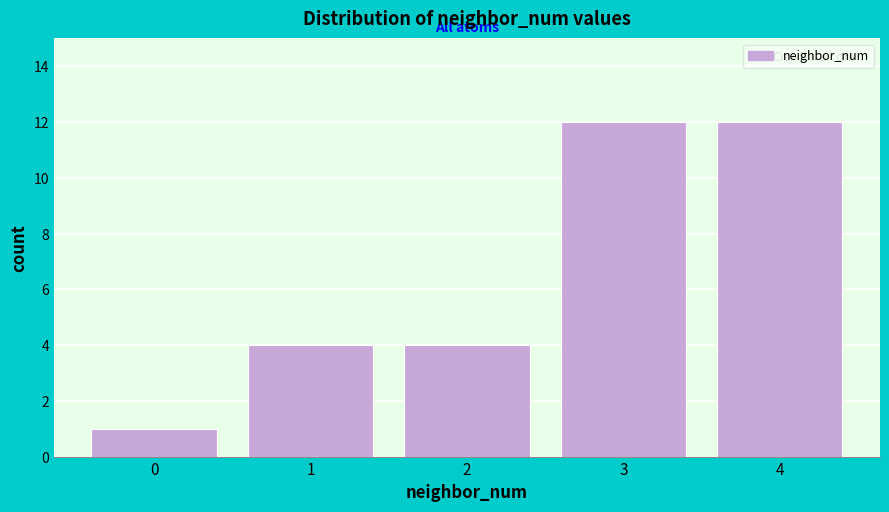

How tall is the bar that spans 1.5 to 2.5 on the x-axis? The values are not printed on the chart, so give them approximately, as read against the axis.

4